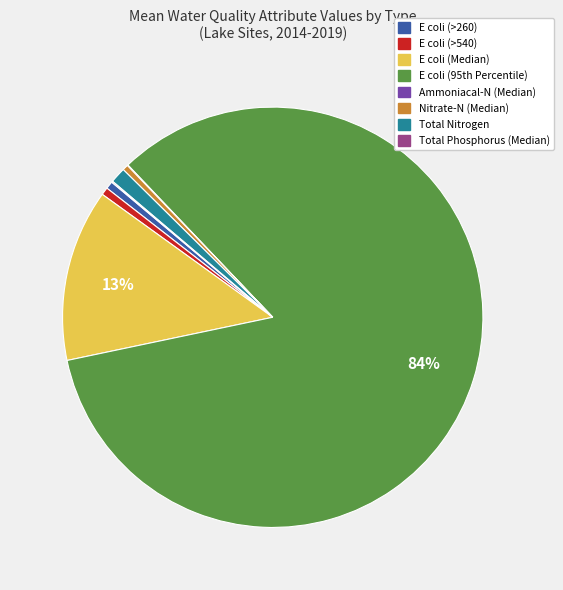

Does any single category account for the majority?

Yes